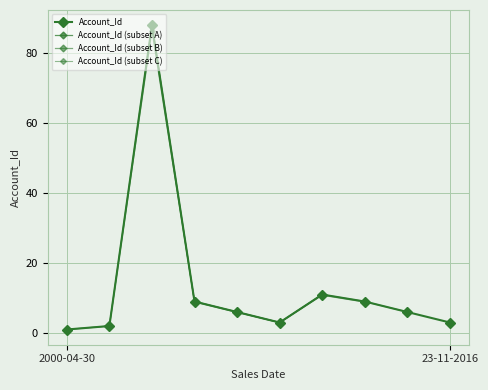

What is the difference between the maximum and minimum values?

87